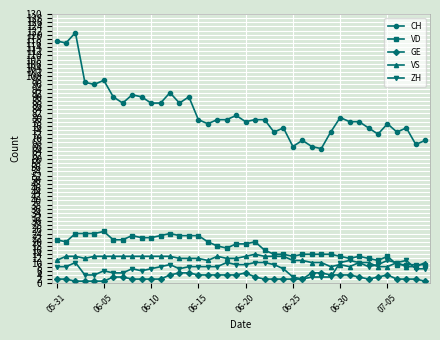

True or false: CH and ZH cross at least once.

False